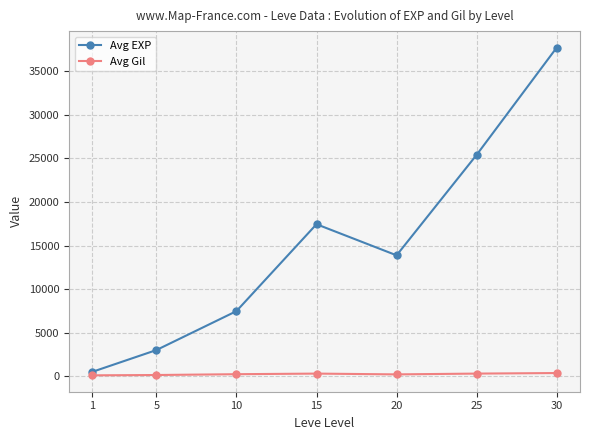

True or false: Avg EXP has more than 0 points higher than both neighbors.

True